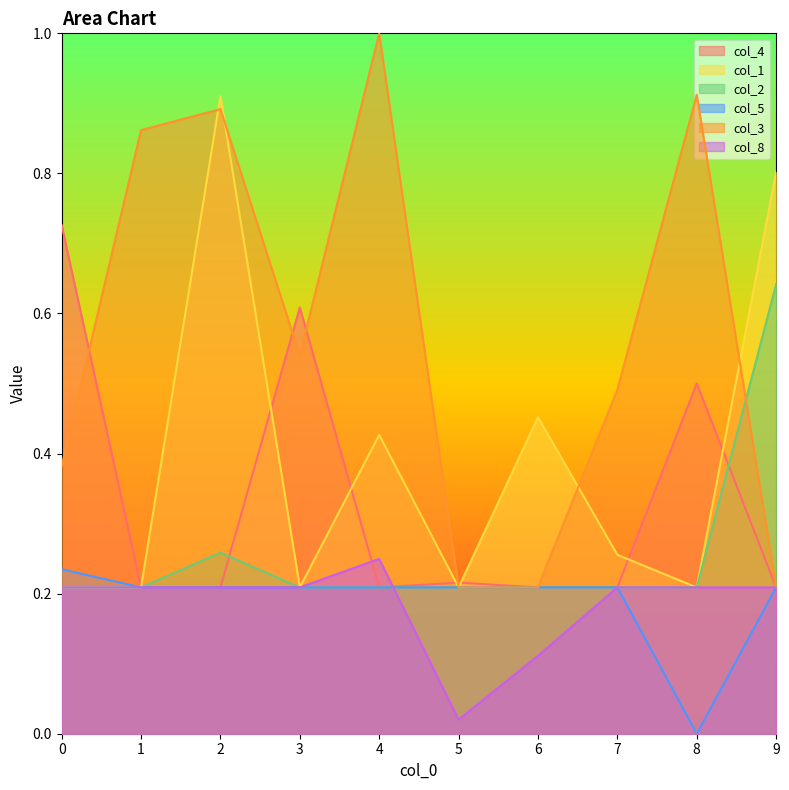

What is the total value across all series at 3?

2.0